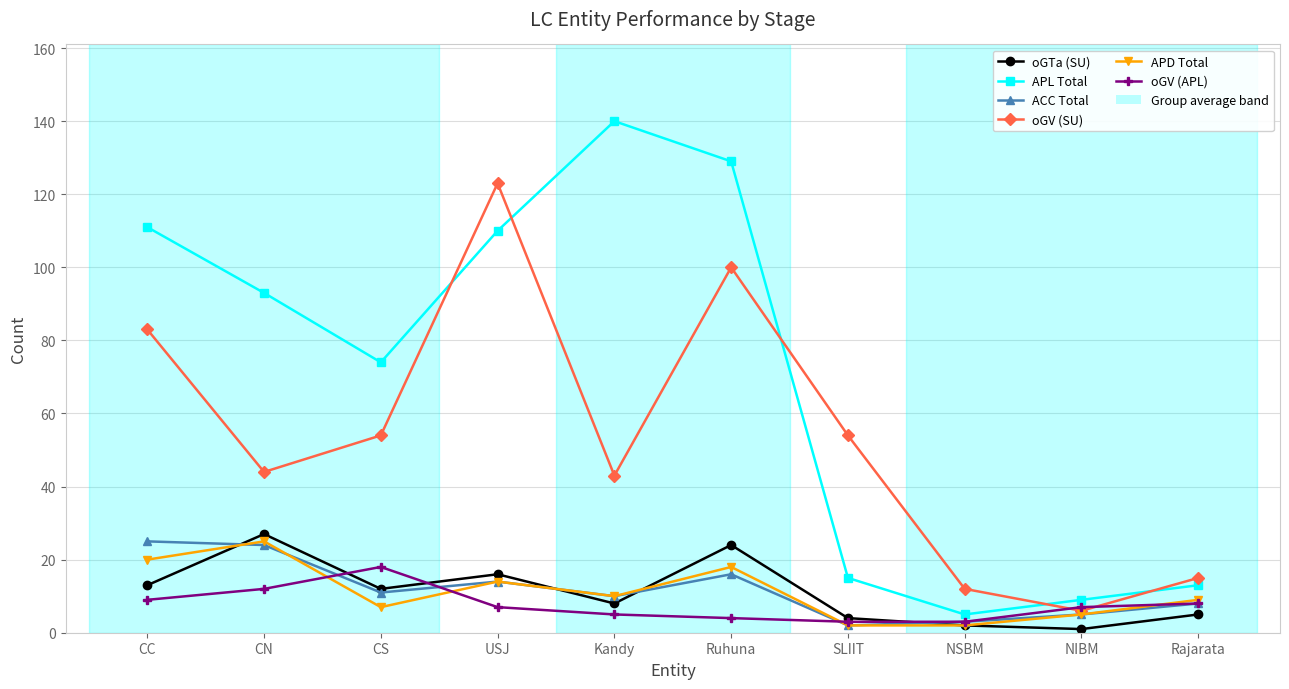

Which series has the largest total across all categories?

APL Total